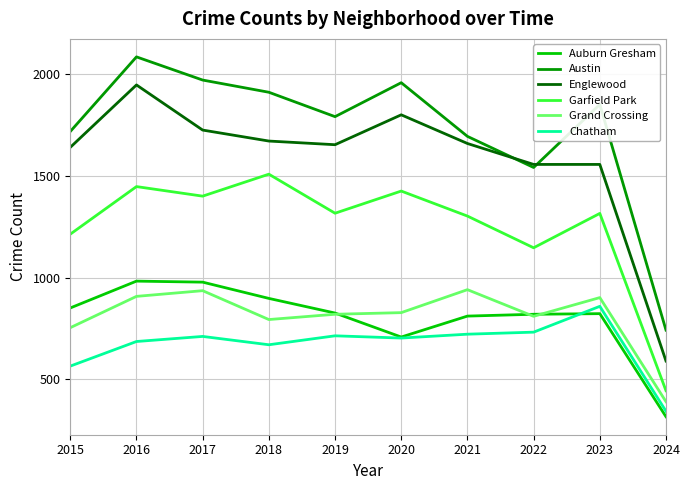

What is the difference between the second highest and second lowest values in the Garfield Park series?

301